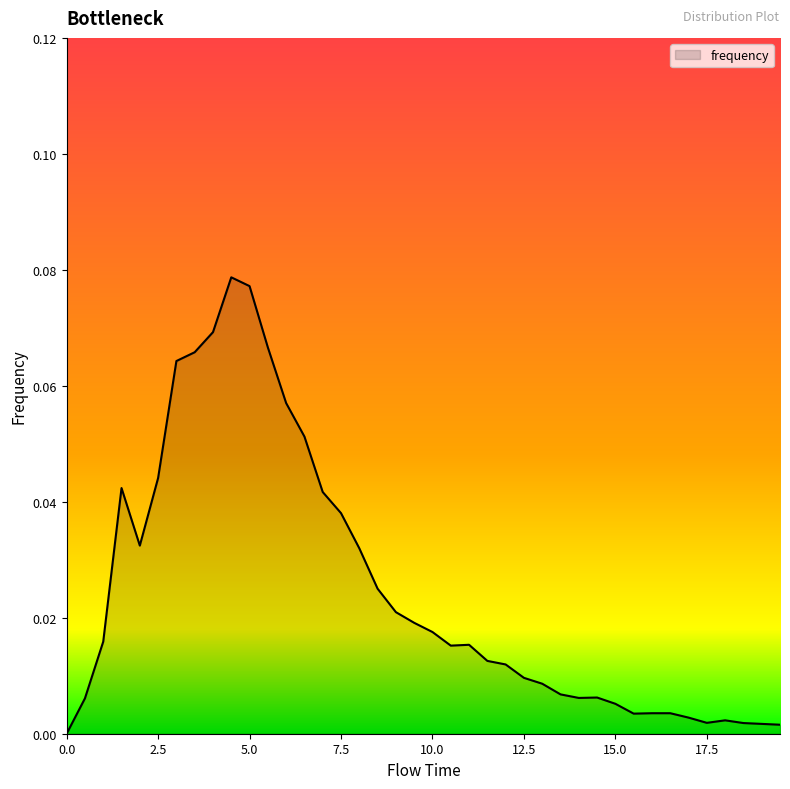

Does the chart display data point markers on the line(s)?

No